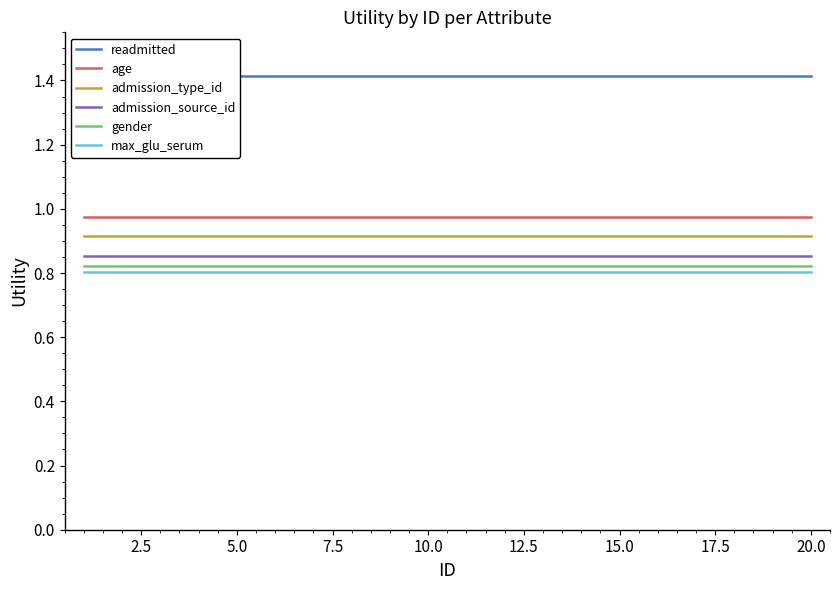

What is the value of the admission_type_id point at the 19th from the left?

0.9